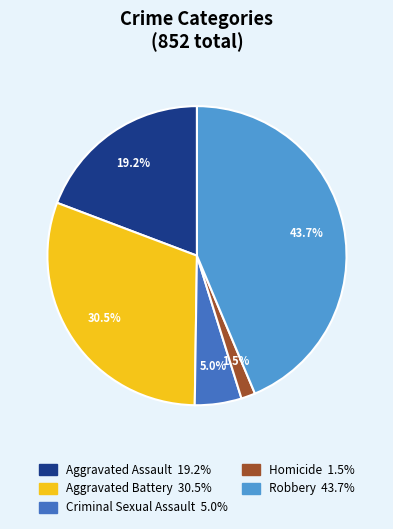

To the nearest percent, what is the combined percentage of Aggravated Assault and Robbery?

63%